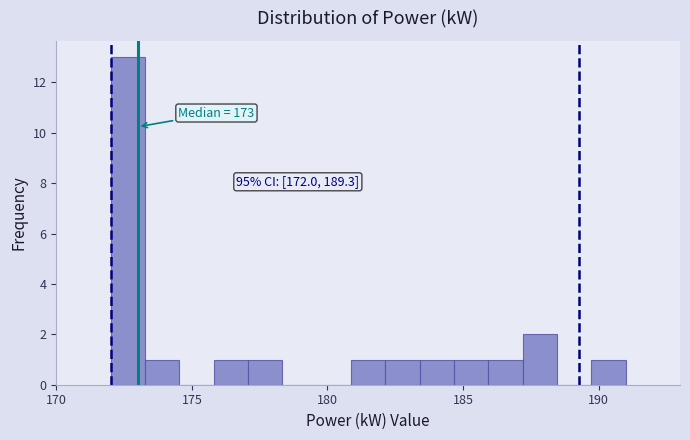

Read against the x-axis, roughly where is the centre of the tallest bar?

172.5